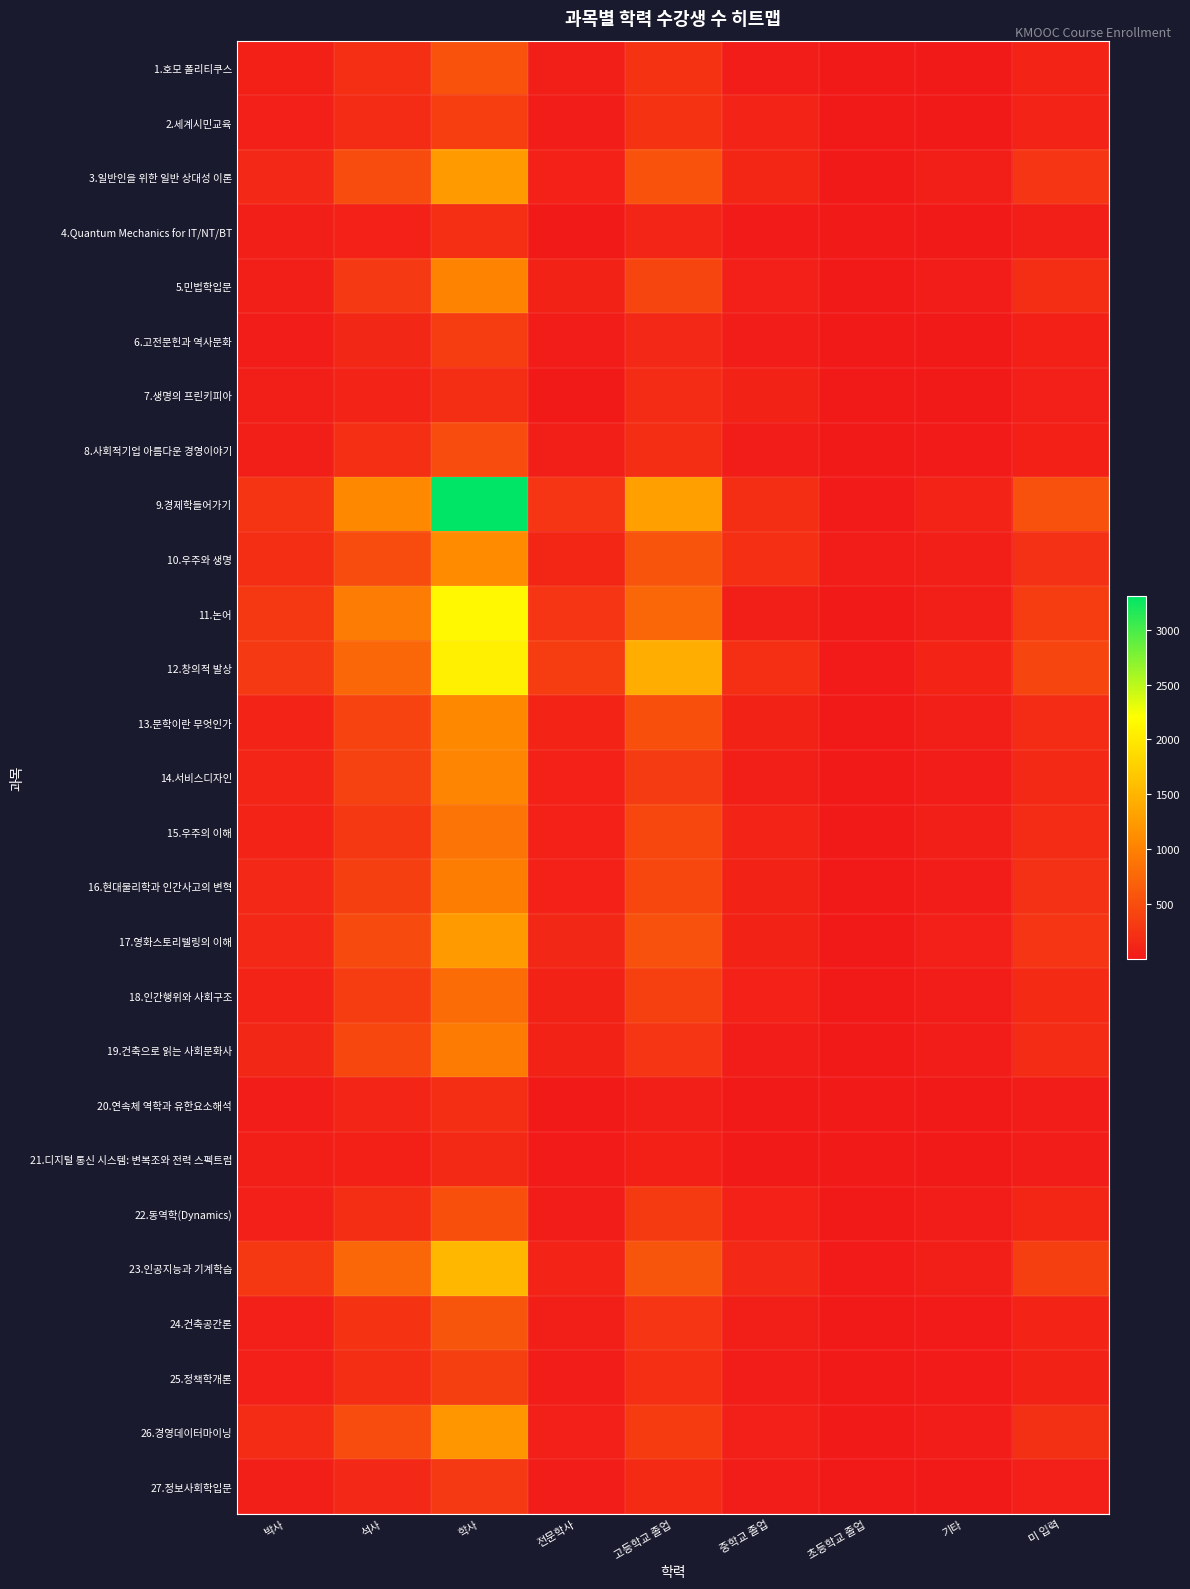

At which category is the sum across all series the highest?

학사